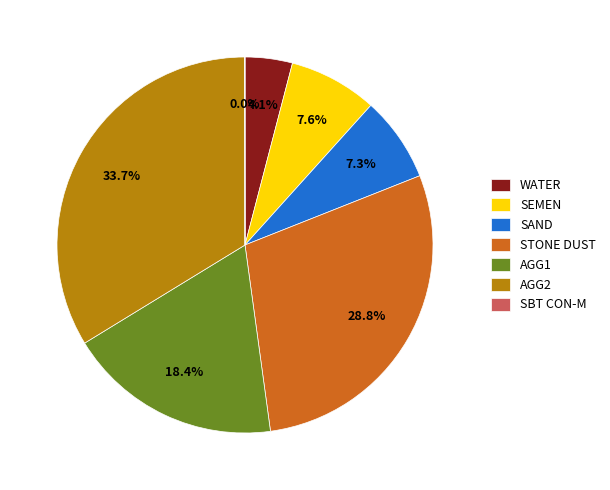

Which slice is the largest?

AGG2